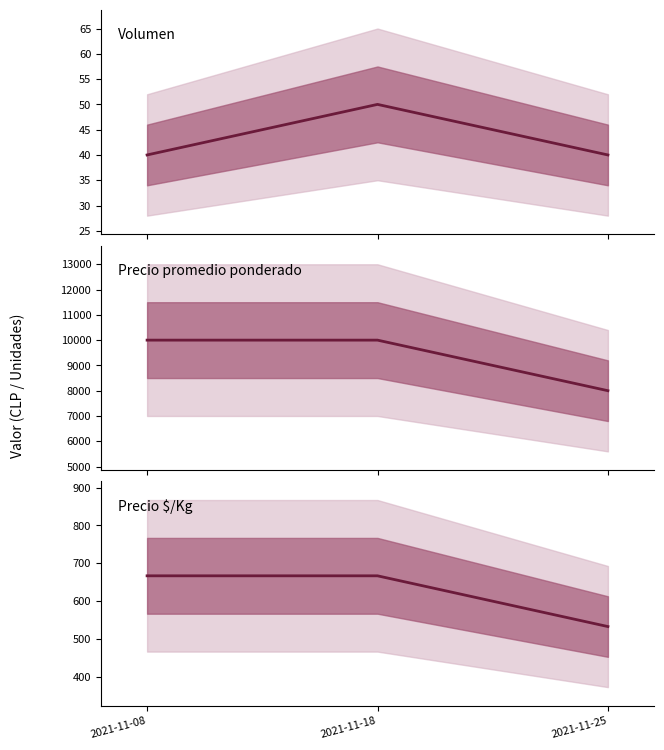

How many lines are shown in the chart?

3